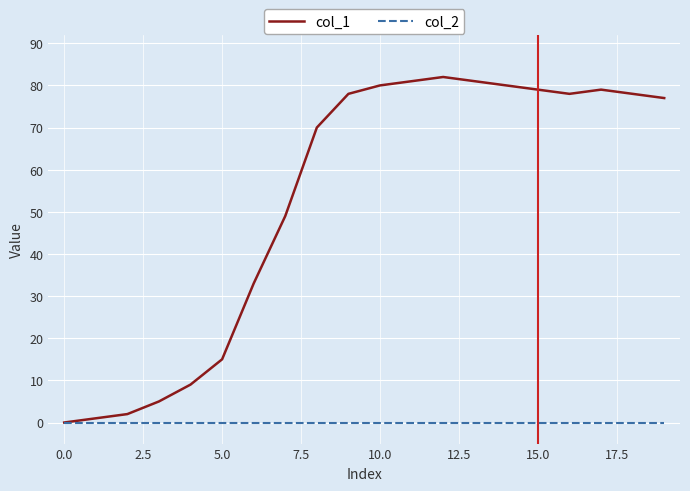

What are all the series names shown in the legend?

col_1, col_2